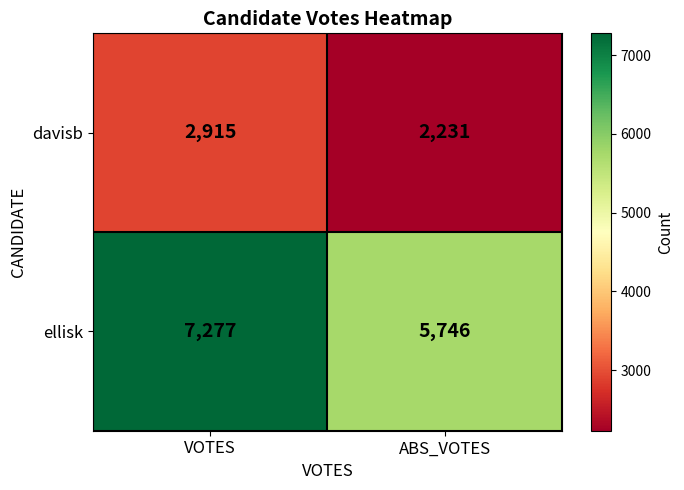

Reading left to right, list all the values displayed in this chart.

davisb: VOTES=2915	ABS_VOTES=2231
ellisk: VOTES=7277	ABS_VOTES=5746